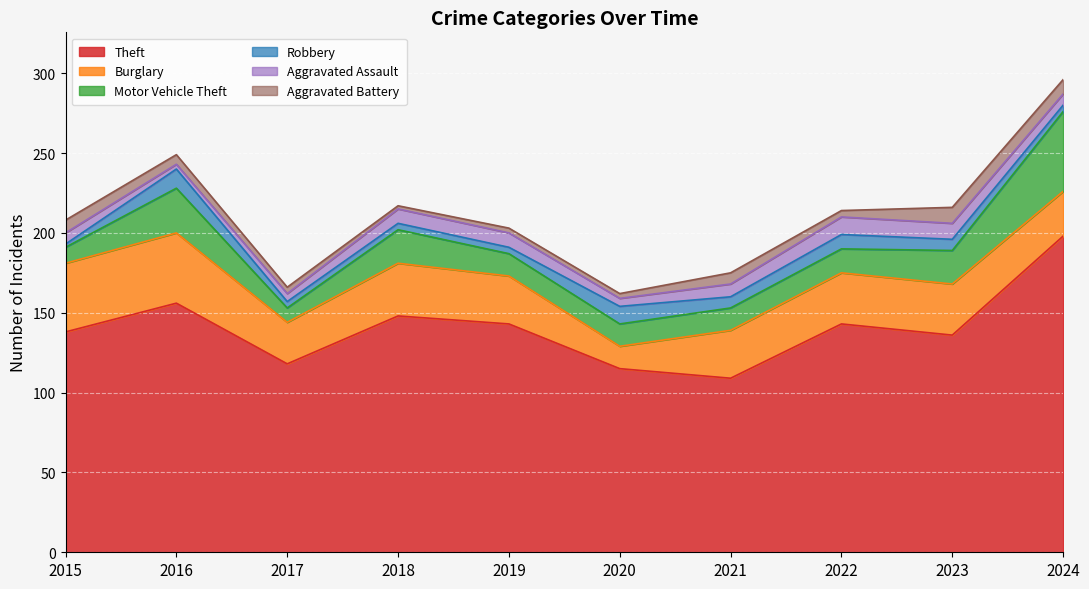

How many values in the Motor Vehicle Theft series exceed 15?

4